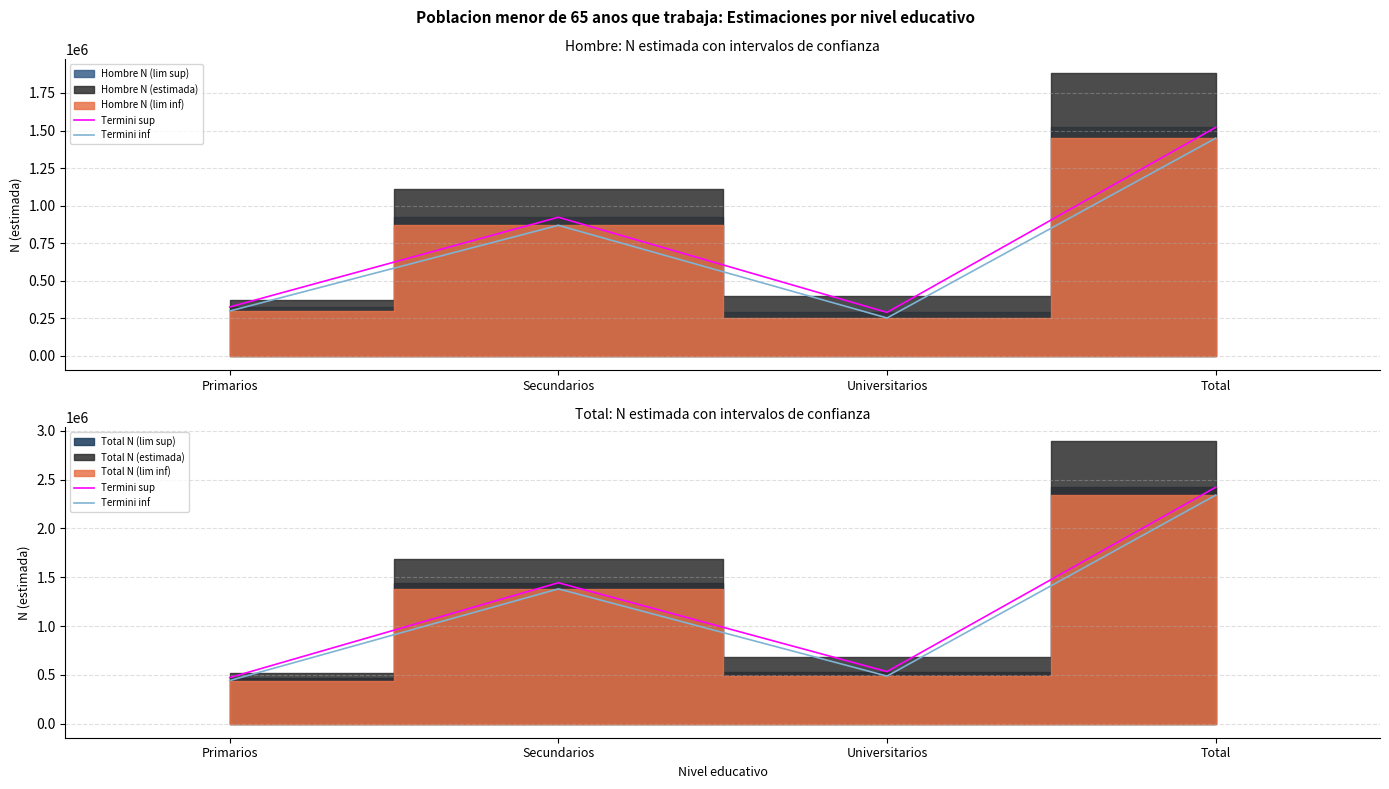

At which label does Termini inf reach its peak?

Total